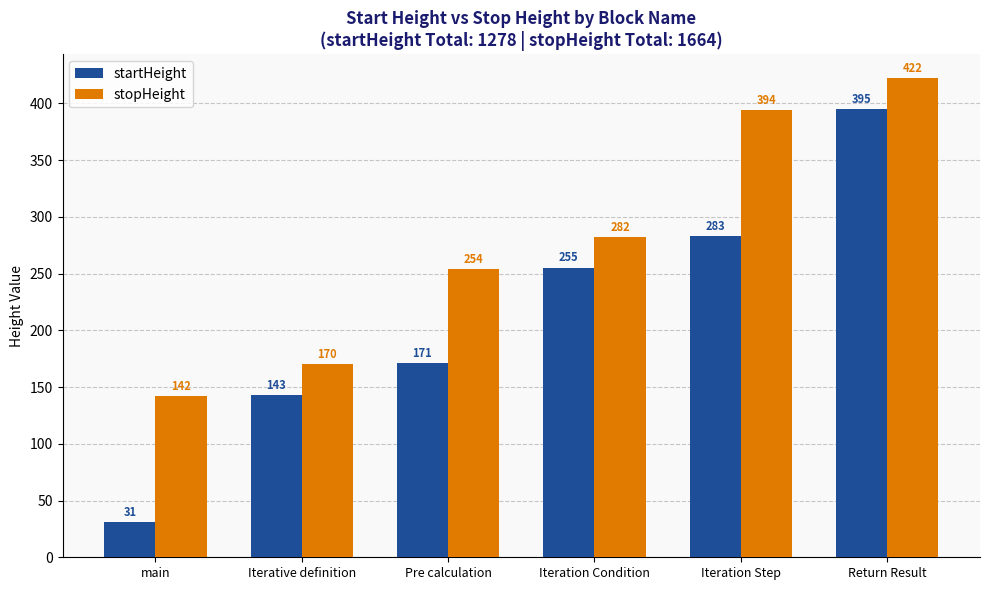

Count the number of categories in the chart.

6